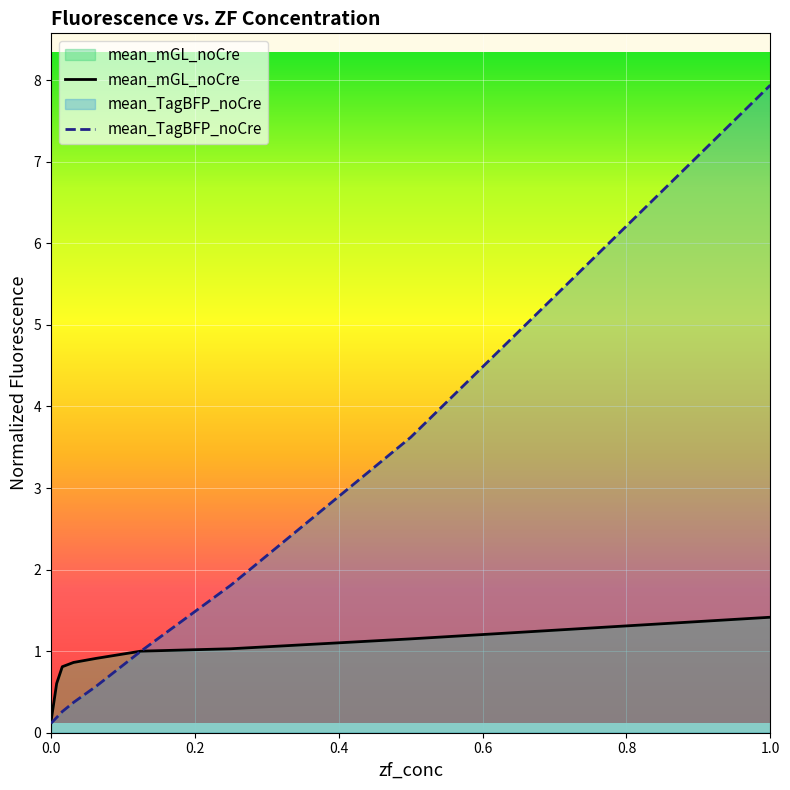

At how many categories does at least one series exceed 4?

1